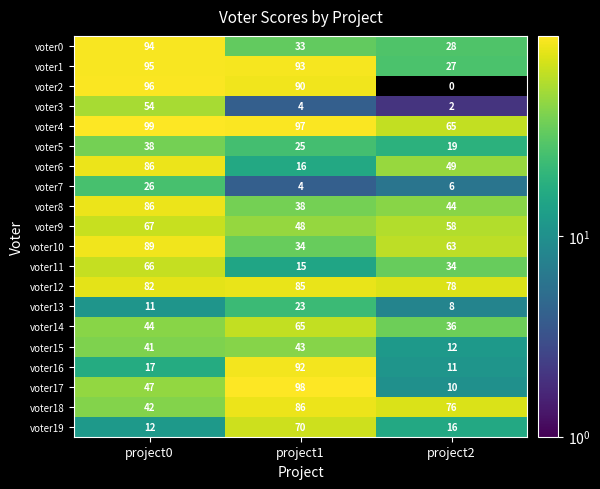

The voter0 series shows 28 at project2. True or false?

True